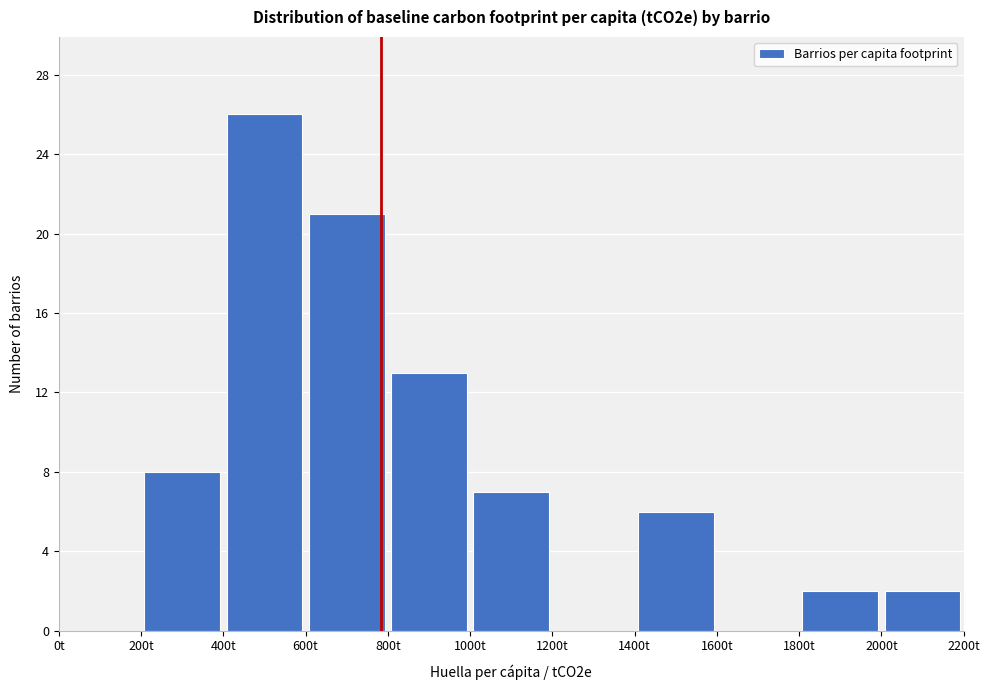

Reading left to right, list every bar in this chart as the range it spans on the x-axis followed by its height. The values are not printed on the chart, so give them approximately, as read against the axis.

0 to 200: 0
200 to 400: 8
400 to 600: 26
600 to 800: 21
800 to 1000: 13
1000 to 1200: 7
1200 to 1400: 0
1400 to 1600: 6
1600 to 1800: 0
1800 to 2000: 2
2000 to 2200: 2